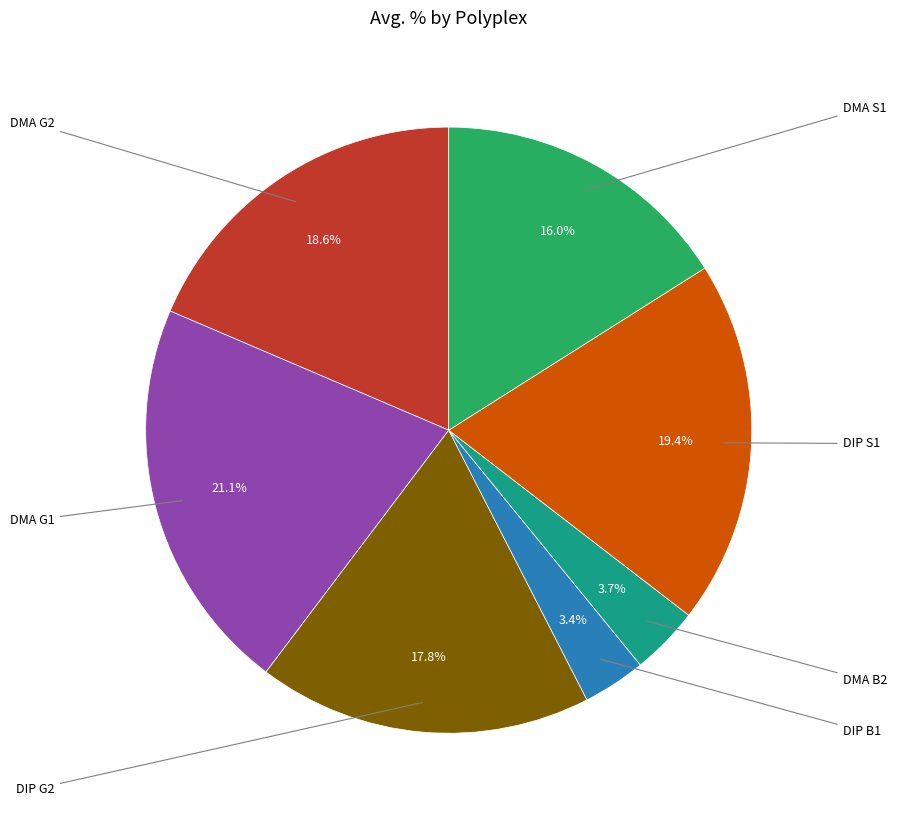

Is there any slice that represents more than half of the pie?

No